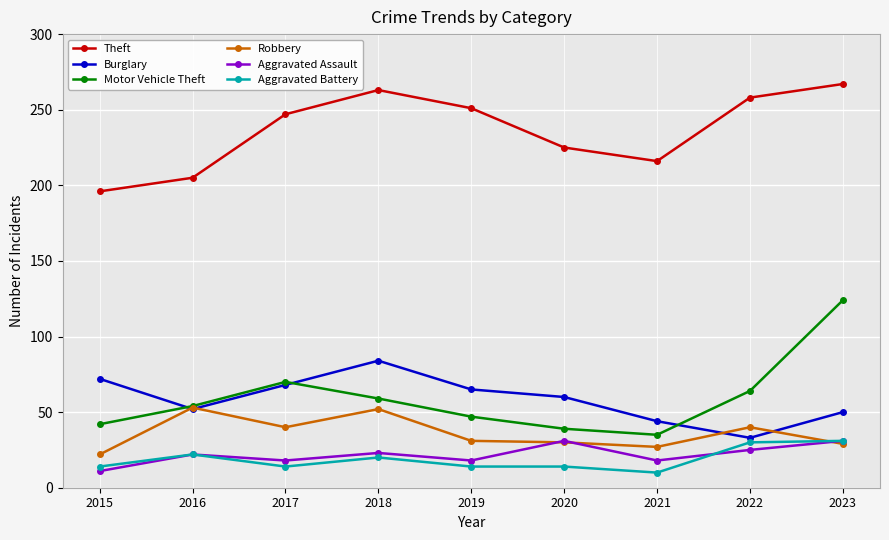

The Robbery series shows 16 at 2022. True or false?

False